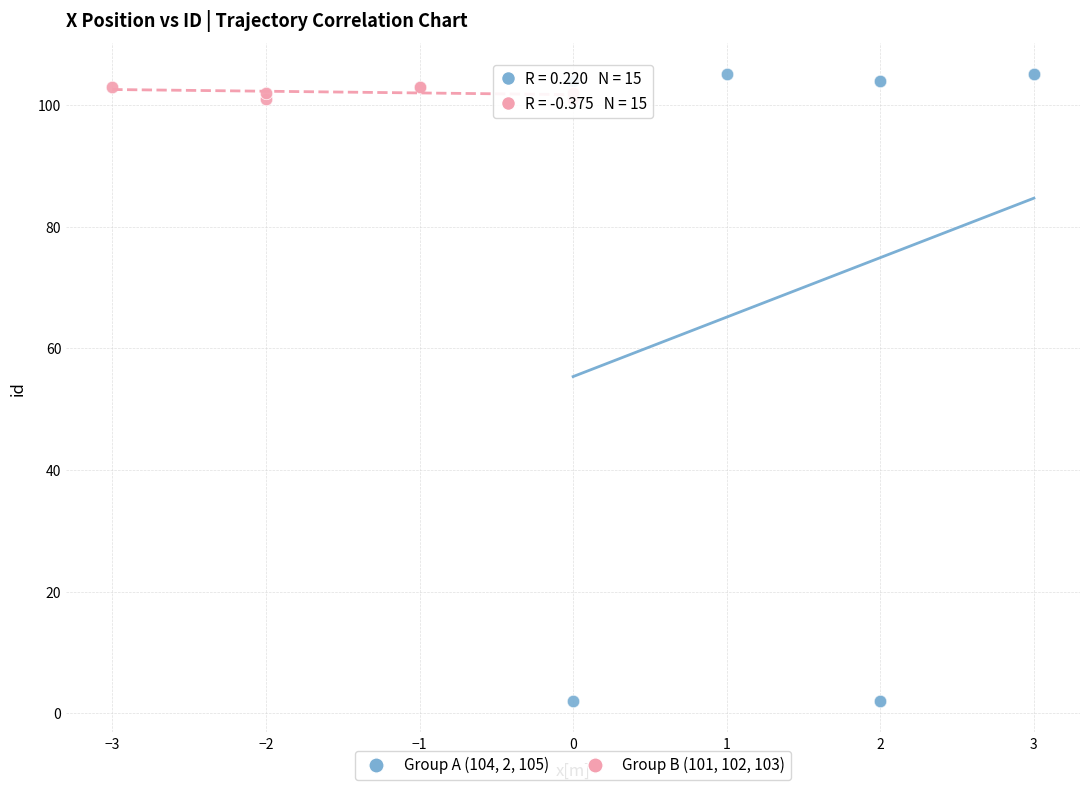

What are all the series names shown in the legend?

Group A (104, 2, 105), Group B (101, 102, 103)